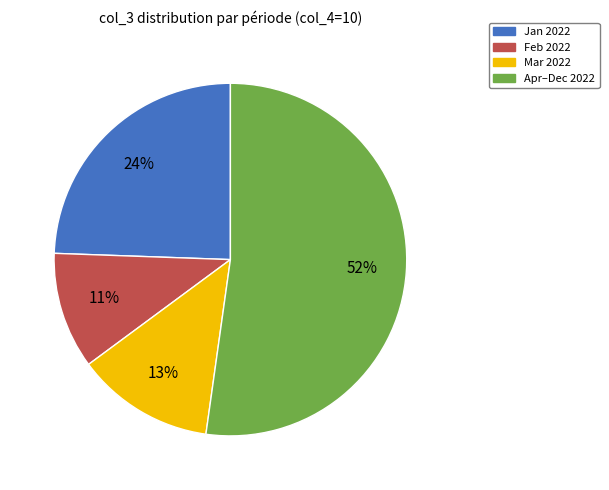

Is there any slice that represents more than half of the pie?

Yes